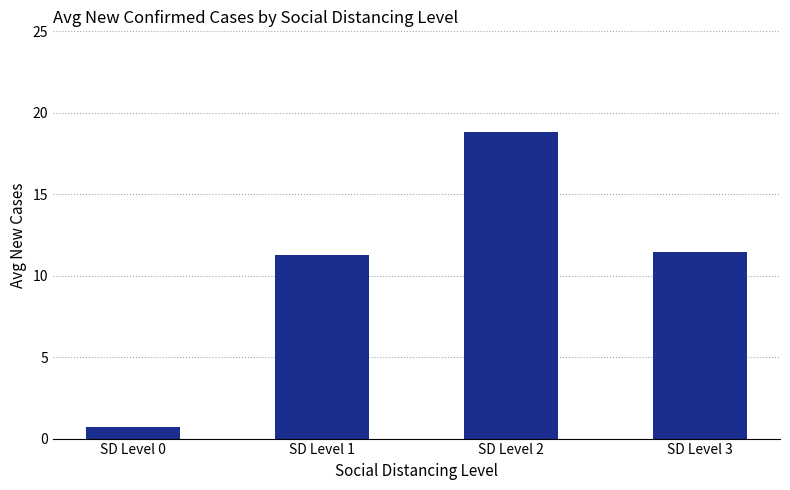

What is the minimum value shown in the chart?

0.7